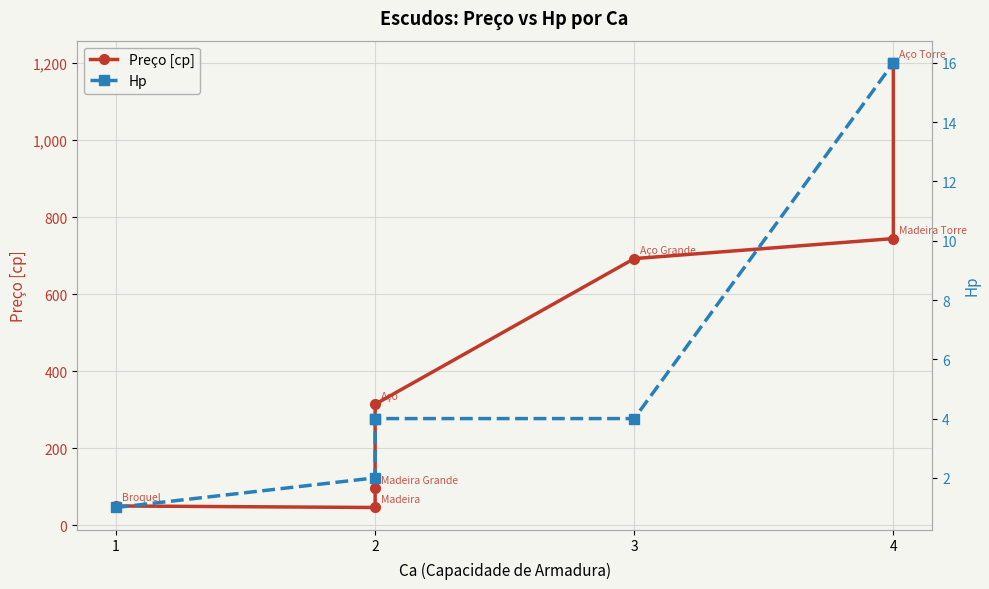

How many lines are shown in the chart?

2